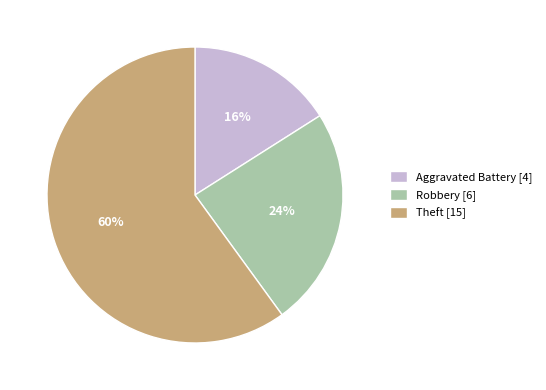

Rank the categories by value from lowest to highest.

Aggravated Battery, Robbery, Theft